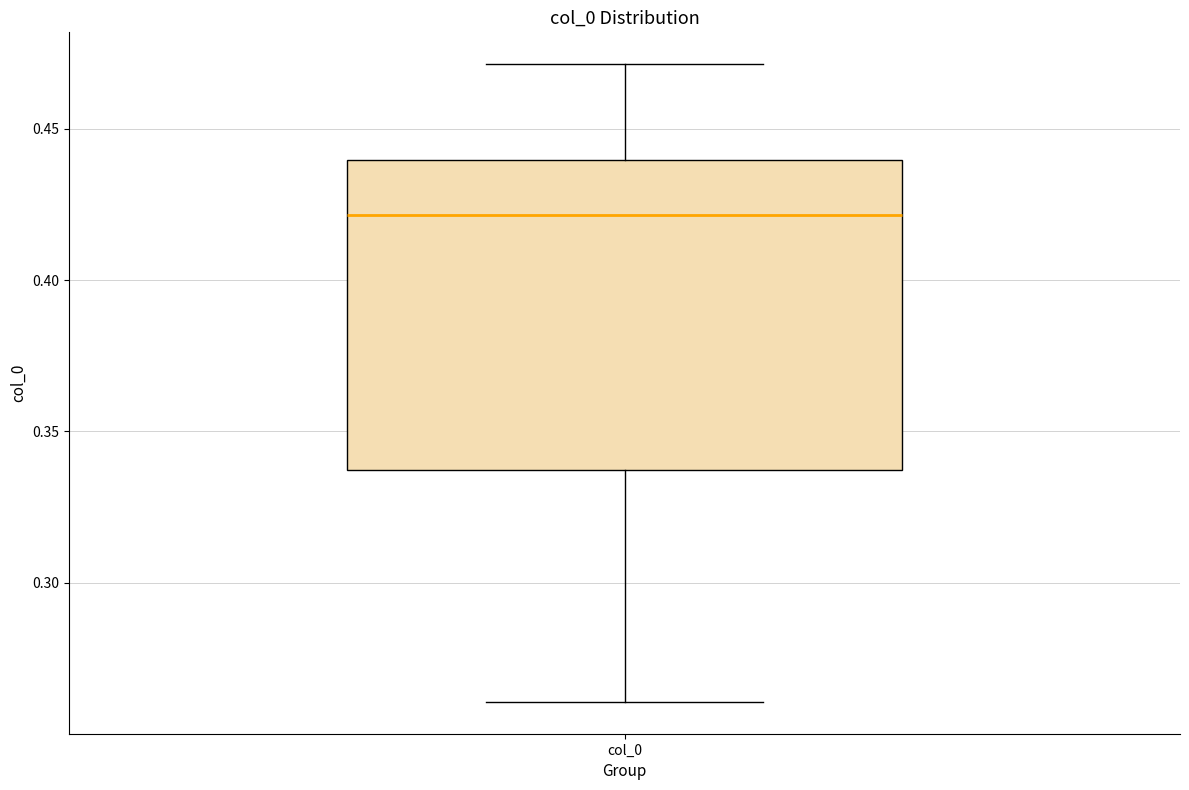

Where does the upper whisker of the box for col_0 end on the y-axis? The values are not printed on the chart, so give them approximately, as read against the axis.

0.470